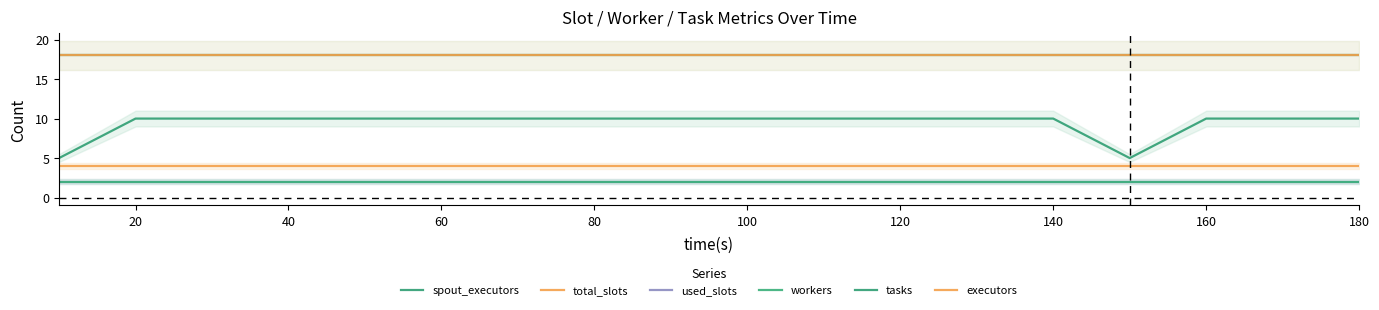

At how many categories does at least one series exceed 6?

18